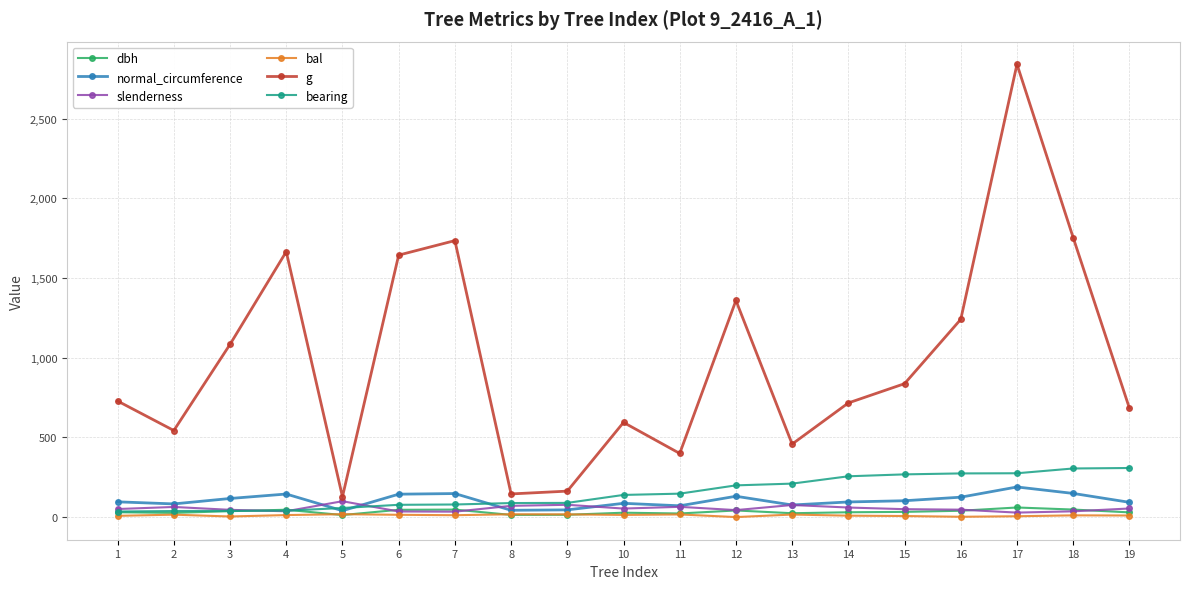

Which series has the widest spread of values?

g